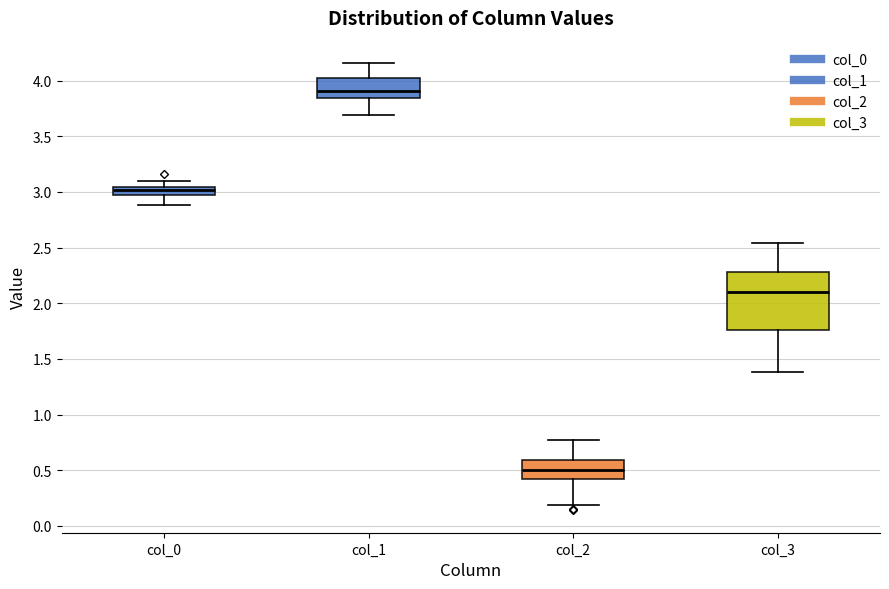

Comparing the boxes themselves (not the whiskers), which one is the tallest?

col_3